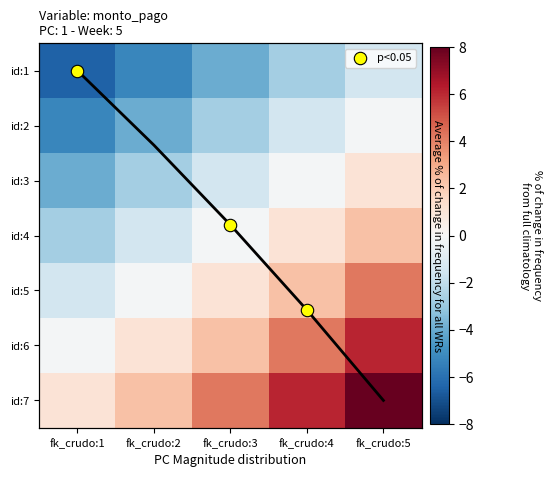

What is the difference between the second highest and second lowest values in the id:6 series?

3.1